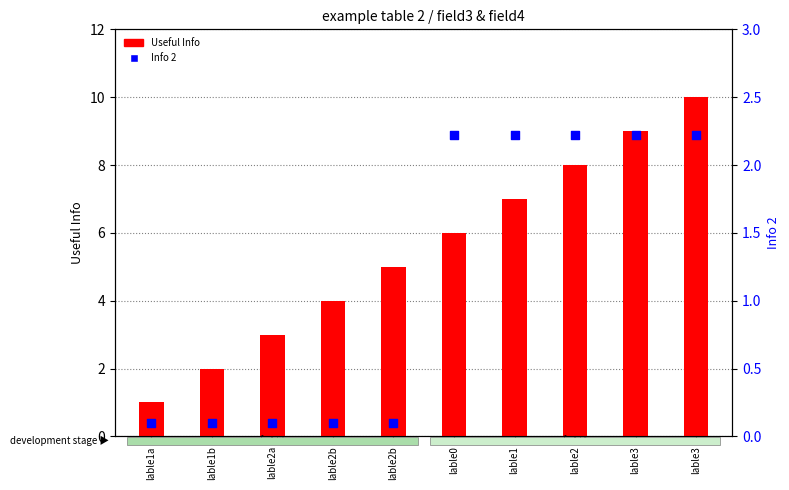

Which series has the largest total across all categories?

Useful Info